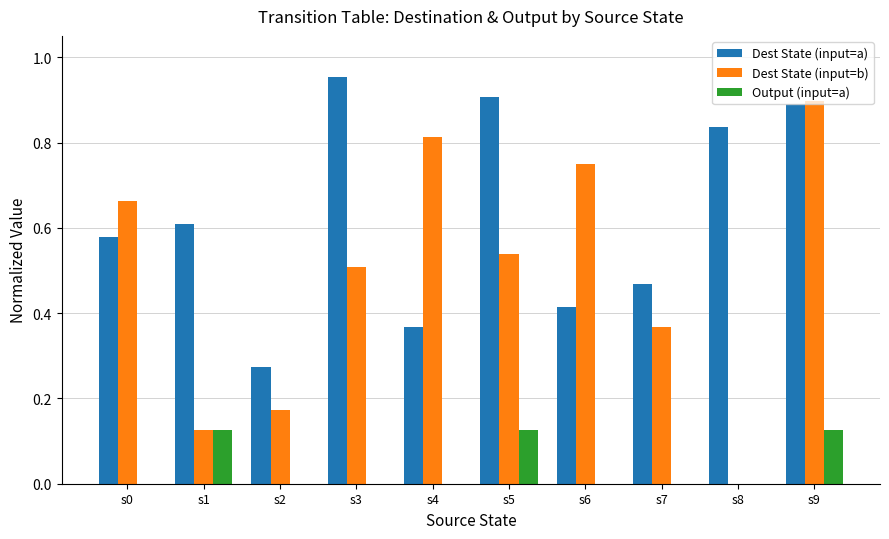

Is the value of Dest State (input=b) at s3 greater than the value of Dest State (input=a) at s5?

No